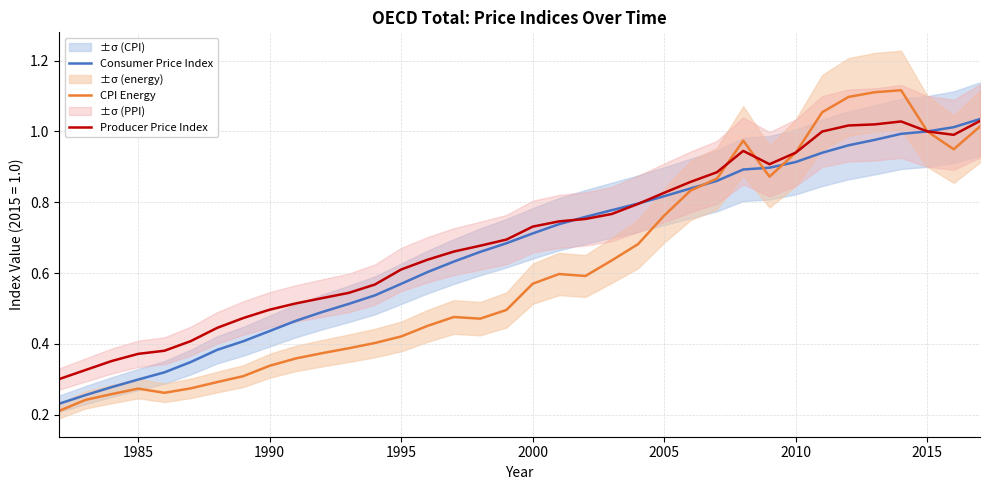

Reading right to left, what are all the values shown in this chart?

Consumer Price Index: 1.0	1.0	1.0	1.0	1.0	1.0	0.9	0.9	0.9	0.9	0.9	0.8	0.8	0.8	0.8	0.8	0.7	0.7	0.7	0.7	0.6	0.6	0.6	0.5	0.5	0.5	0.5	0.4	0.4	0.4	0.3	0.3	0.3	0.3	0.3	0.2
CPI Energy: 1.0	0.9	1.0	1.1	1.1	1.1	1.1	0.9	0.9	1.0	0.9	0.8	0.8	0.7	0.6	0.6	0.6	0.6	0.5	0.5	0.5	0.5	0.4	0.4	0.4	0.4	0.4	0.3	0.3	0.3	0.3	0.3	0.3	0.3	0.2	0.2
Producer Price Index: 1.0	1.0	1.0	1.0	1.0	1.0	1.0	0.9	0.9	0.9	0.9	0.9	0.8	0.8	0.8	0.8	0.7	0.7	0.7	0.7	0.7	0.6	0.6	0.6	0.5	0.5	0.5	0.5	0.5	0.4	0.4	0.4	0.4	0.4	0.3	0.3